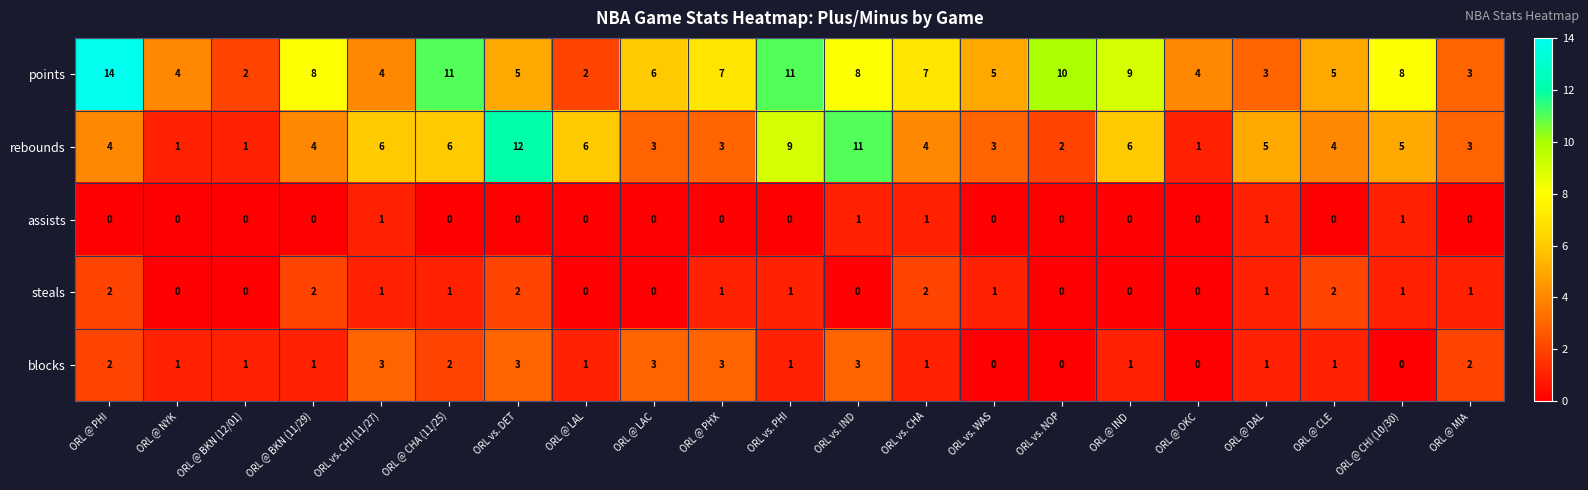

At which label does points reach its peak?

ORL @ PHI